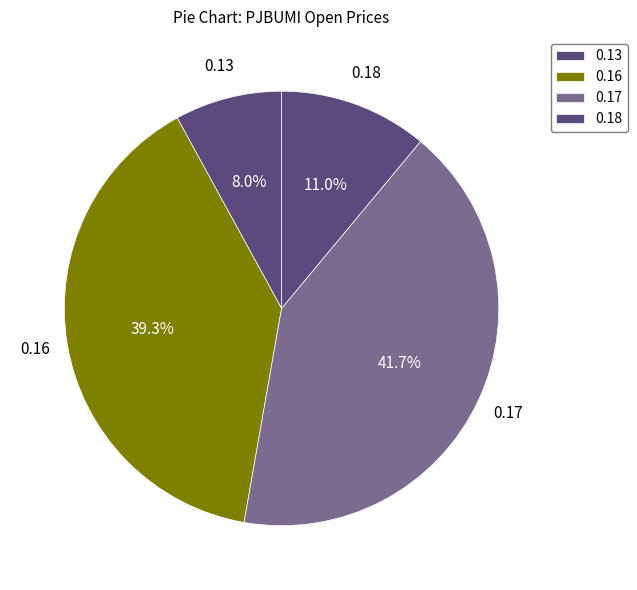

How many segments does this pie chart have?

4